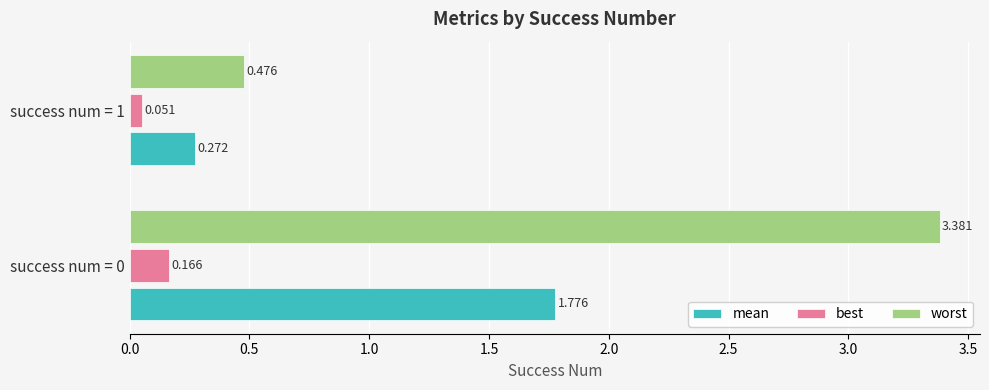

Rank the series at success num = 0 from lowest to highest value.

best, mean, worst